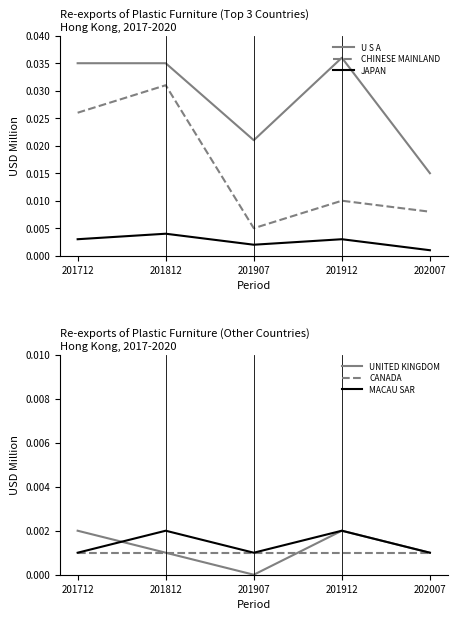

Is it true that CHINESE MAINLAND equals 0.0 at 201907?

True